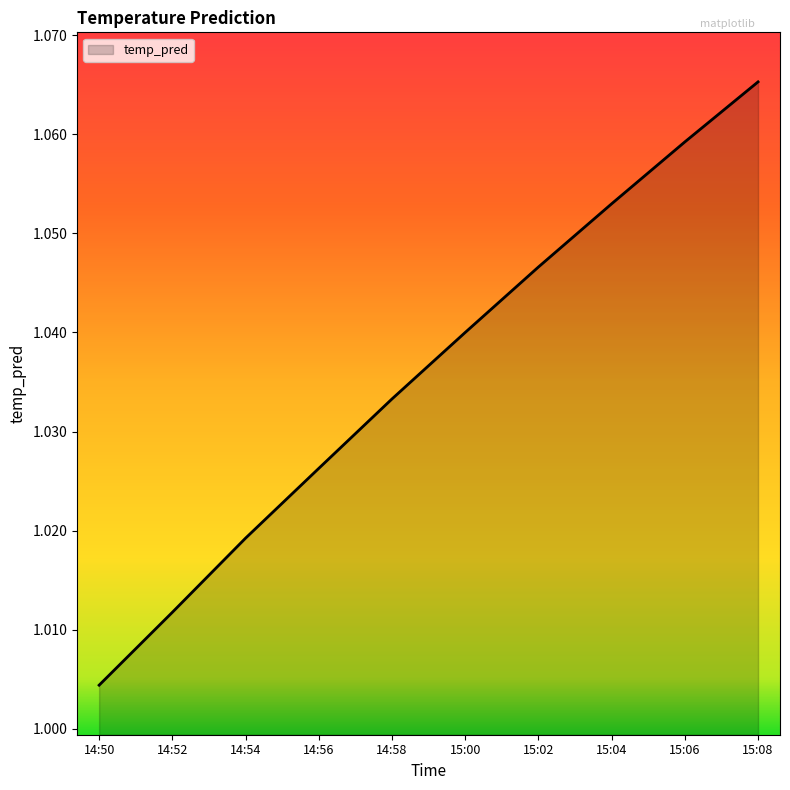

List the labels in order of value, smallest first.

14:50, 14:52, 14:54, 14:56, 14:58, 15:00, 15:02, 15:04, 15:06, 15:08